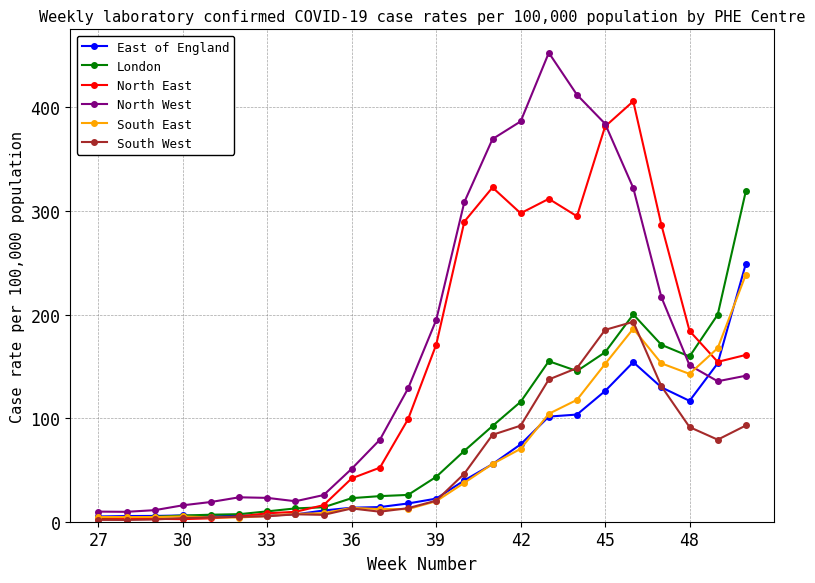

After their last crossing, which series has the higher values: North West or North East?

North East